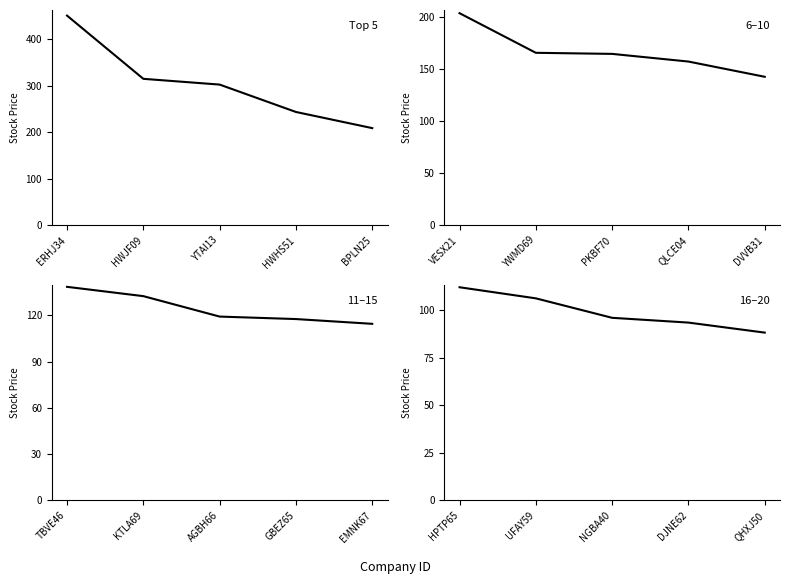

Is this an area chart (filled region under the line)?

No